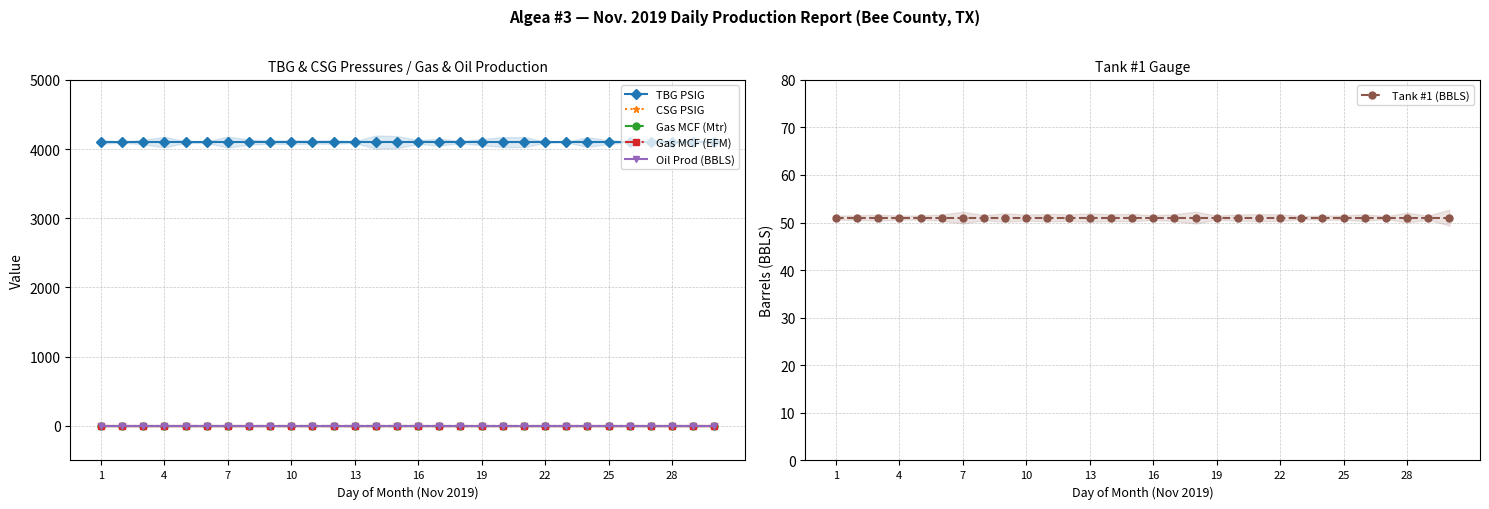

Does the chart display data point markers on the line(s)?

Yes